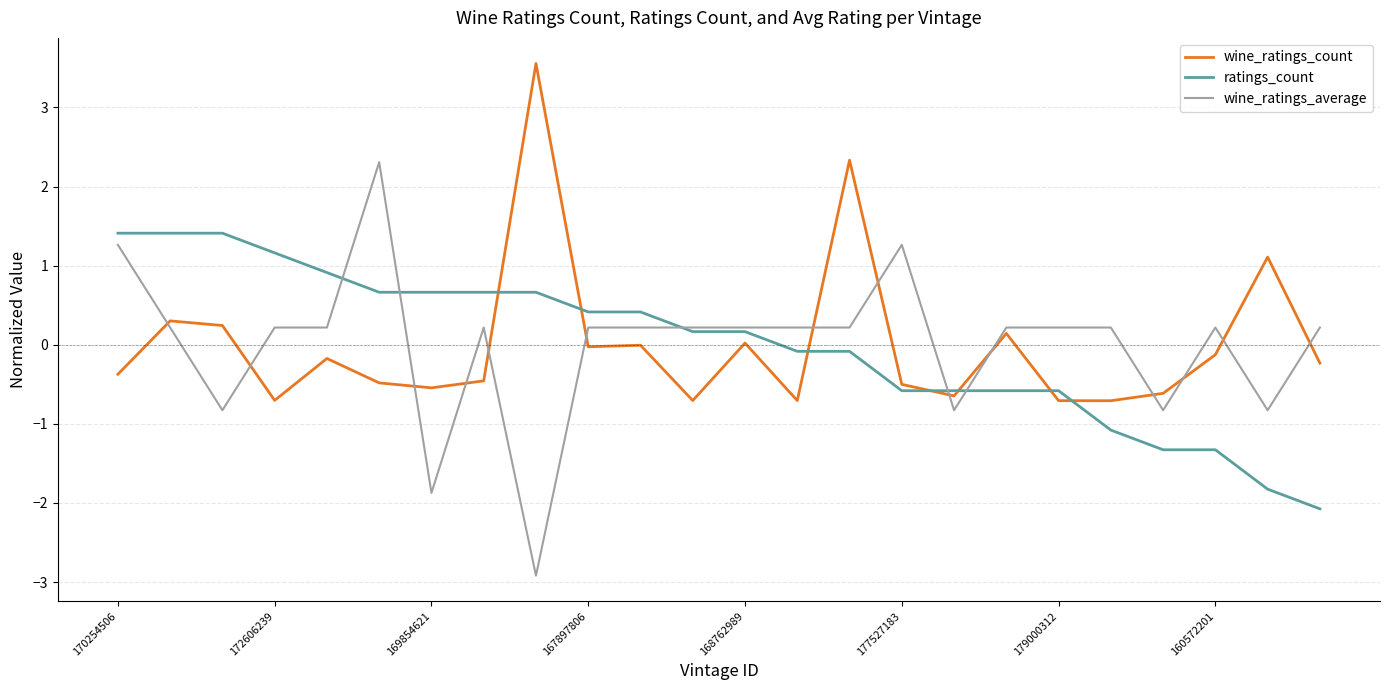

Which series has the widest spread of values?

wine_ratings_average